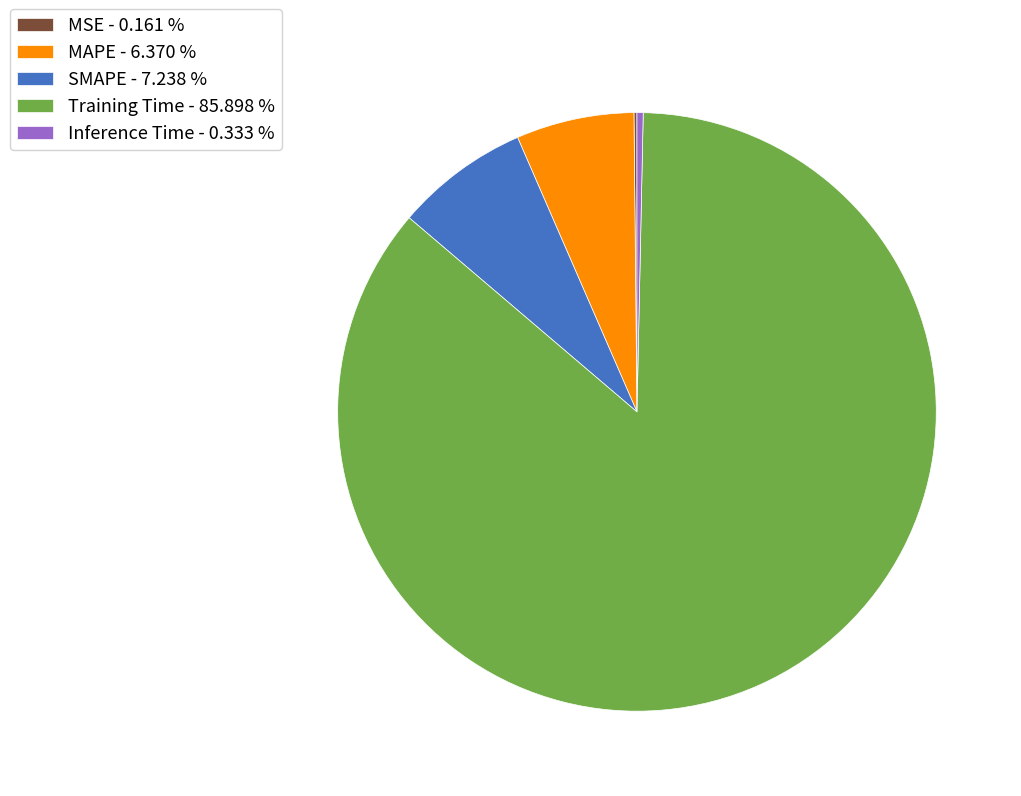

Does SMAPE - 7.238 % account for over 50% of the chart?

No